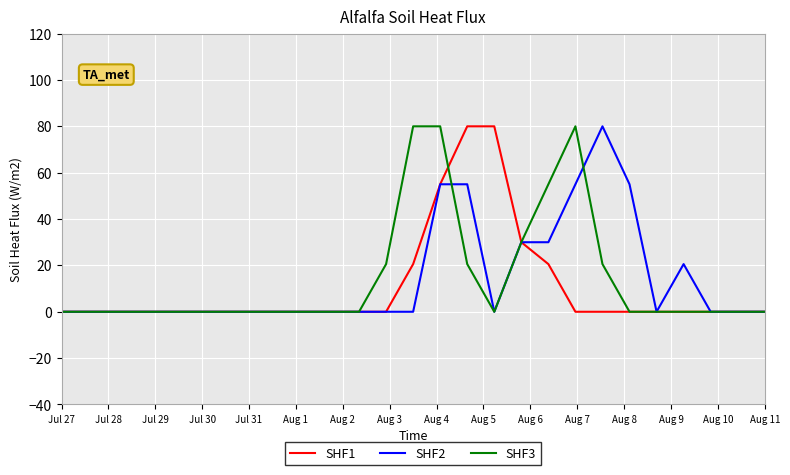

What is the maximum value shown in the chart?

80.0